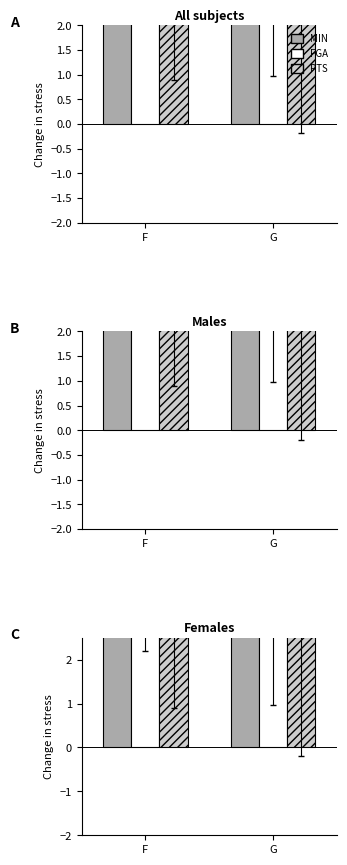

At F, list the series in order from largest to smallest.

MIN, FGA, PTS